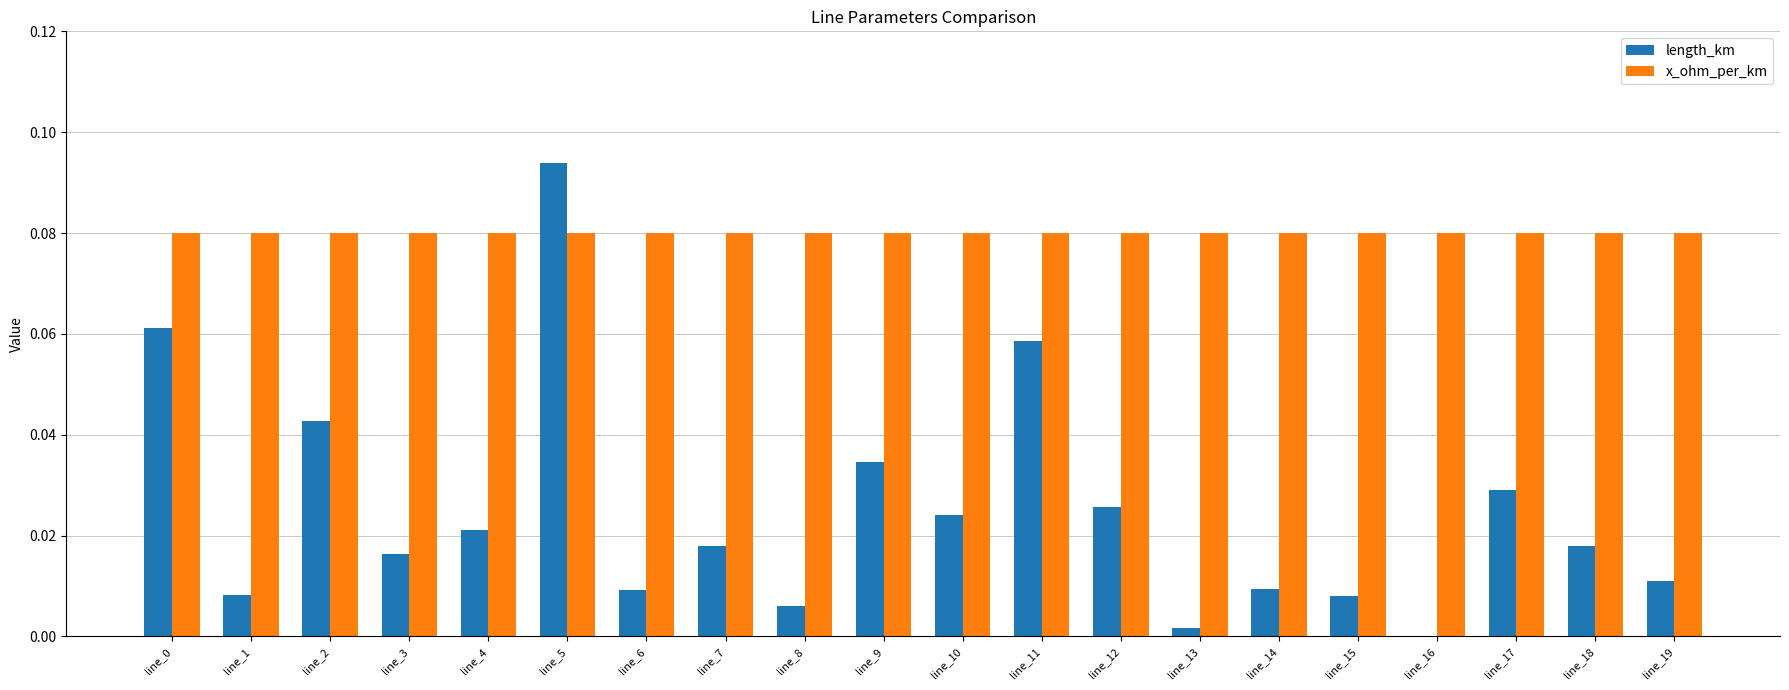

Which series changed the most between line_6 and line_12?

length_km